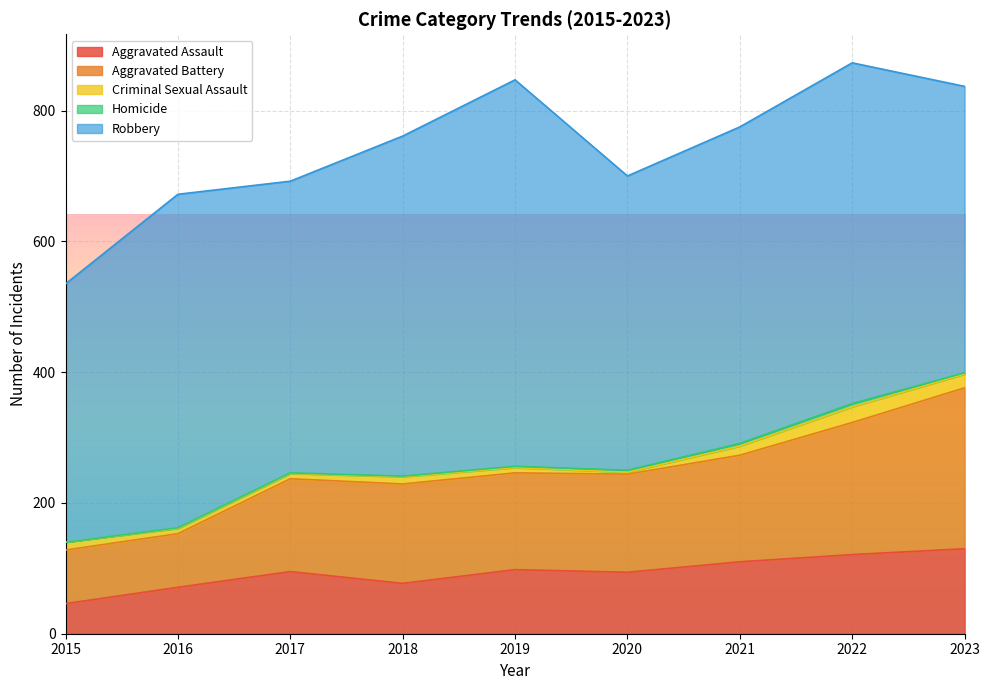

Reading left to right, extract all data points from this chart.

Aggravated Assault: 46	71	95	77	98	94	110	121	130
Aggravated Battery: 82	82	142	152	148	150	163	202	246
Criminal Sexual Assault: 12	8	8	11	8	3	14	24	21
Homicide: 0	1	1	1	2	3	4	5	2
Robbery: 395	510	446	520	591	450	484	521	438